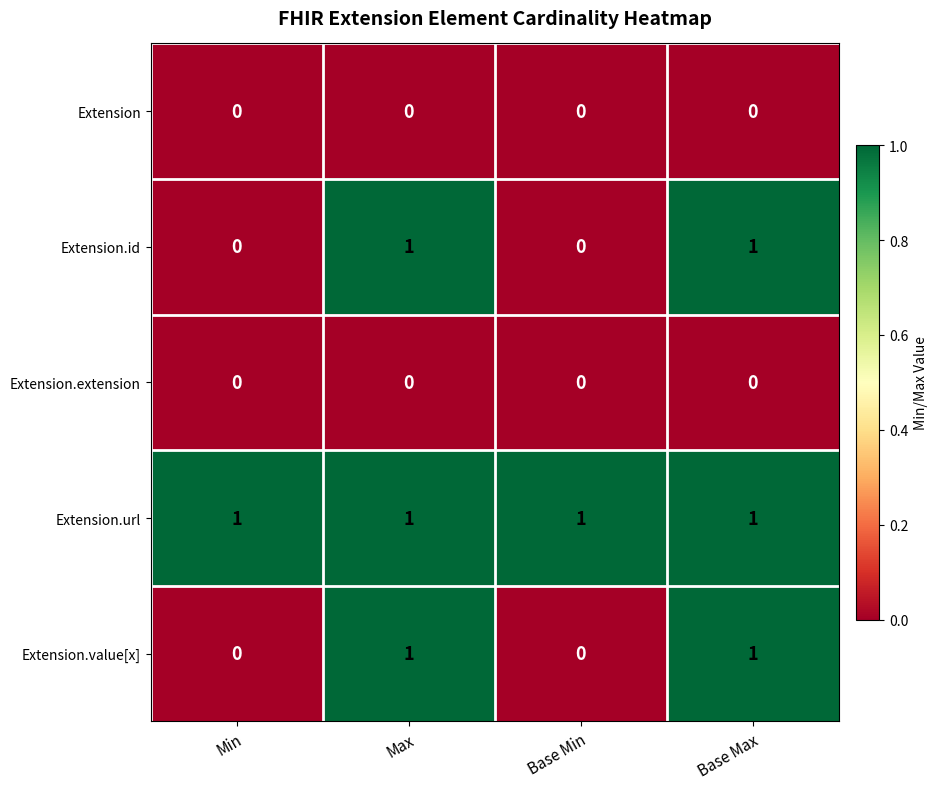

What is the sum of all Extension.url values?

4